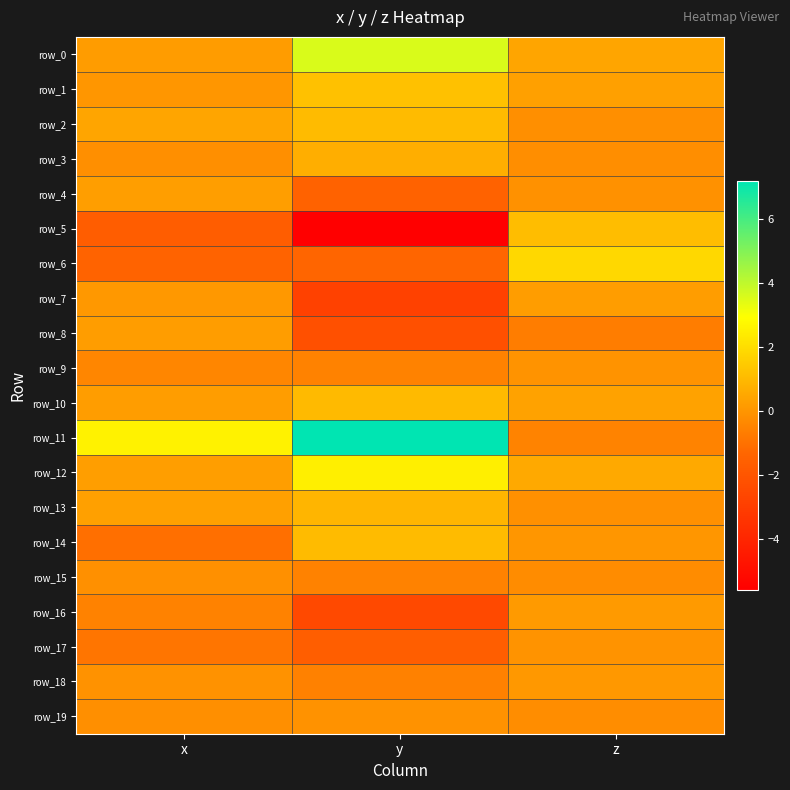

Which series has the largest range (max minus min)?

row_11